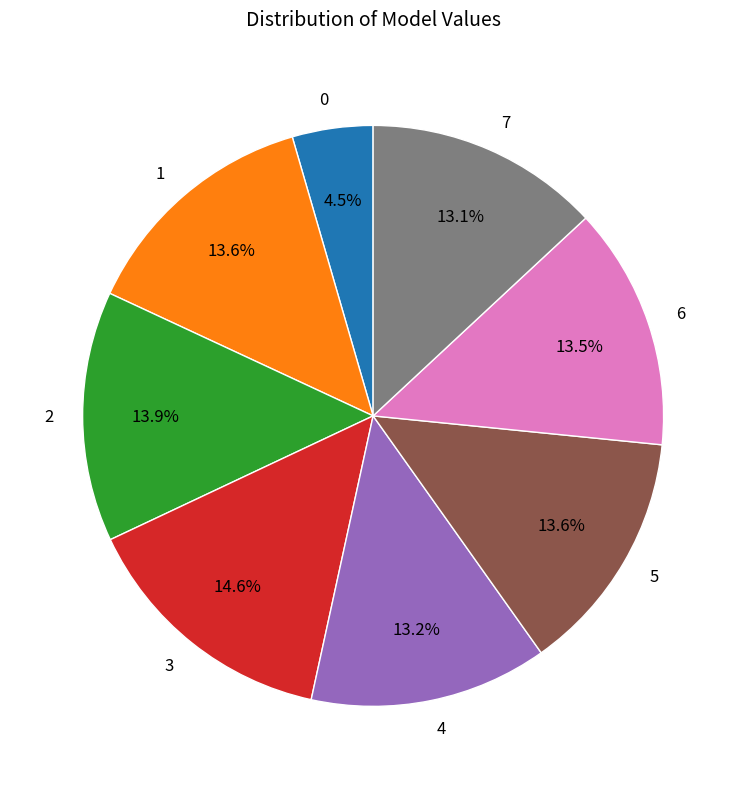

Is there a majority slice in this chart?

No